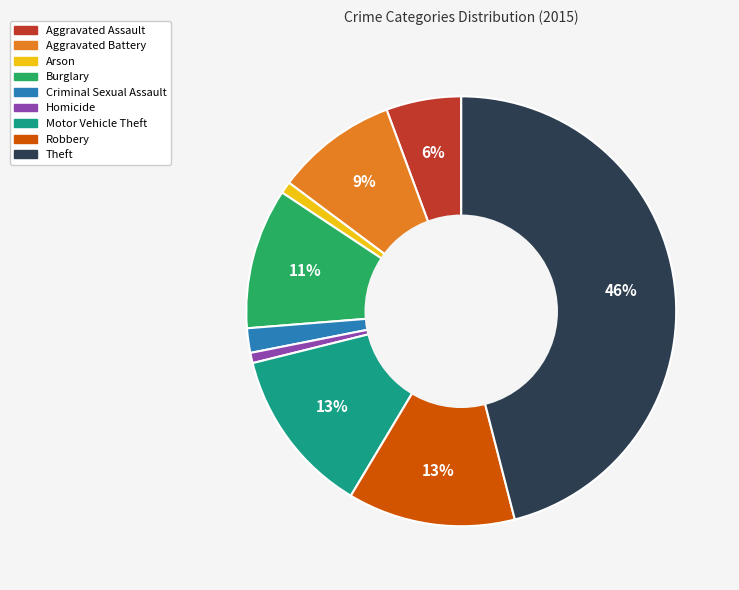

What is the largest slice in the pie chart?

Theft